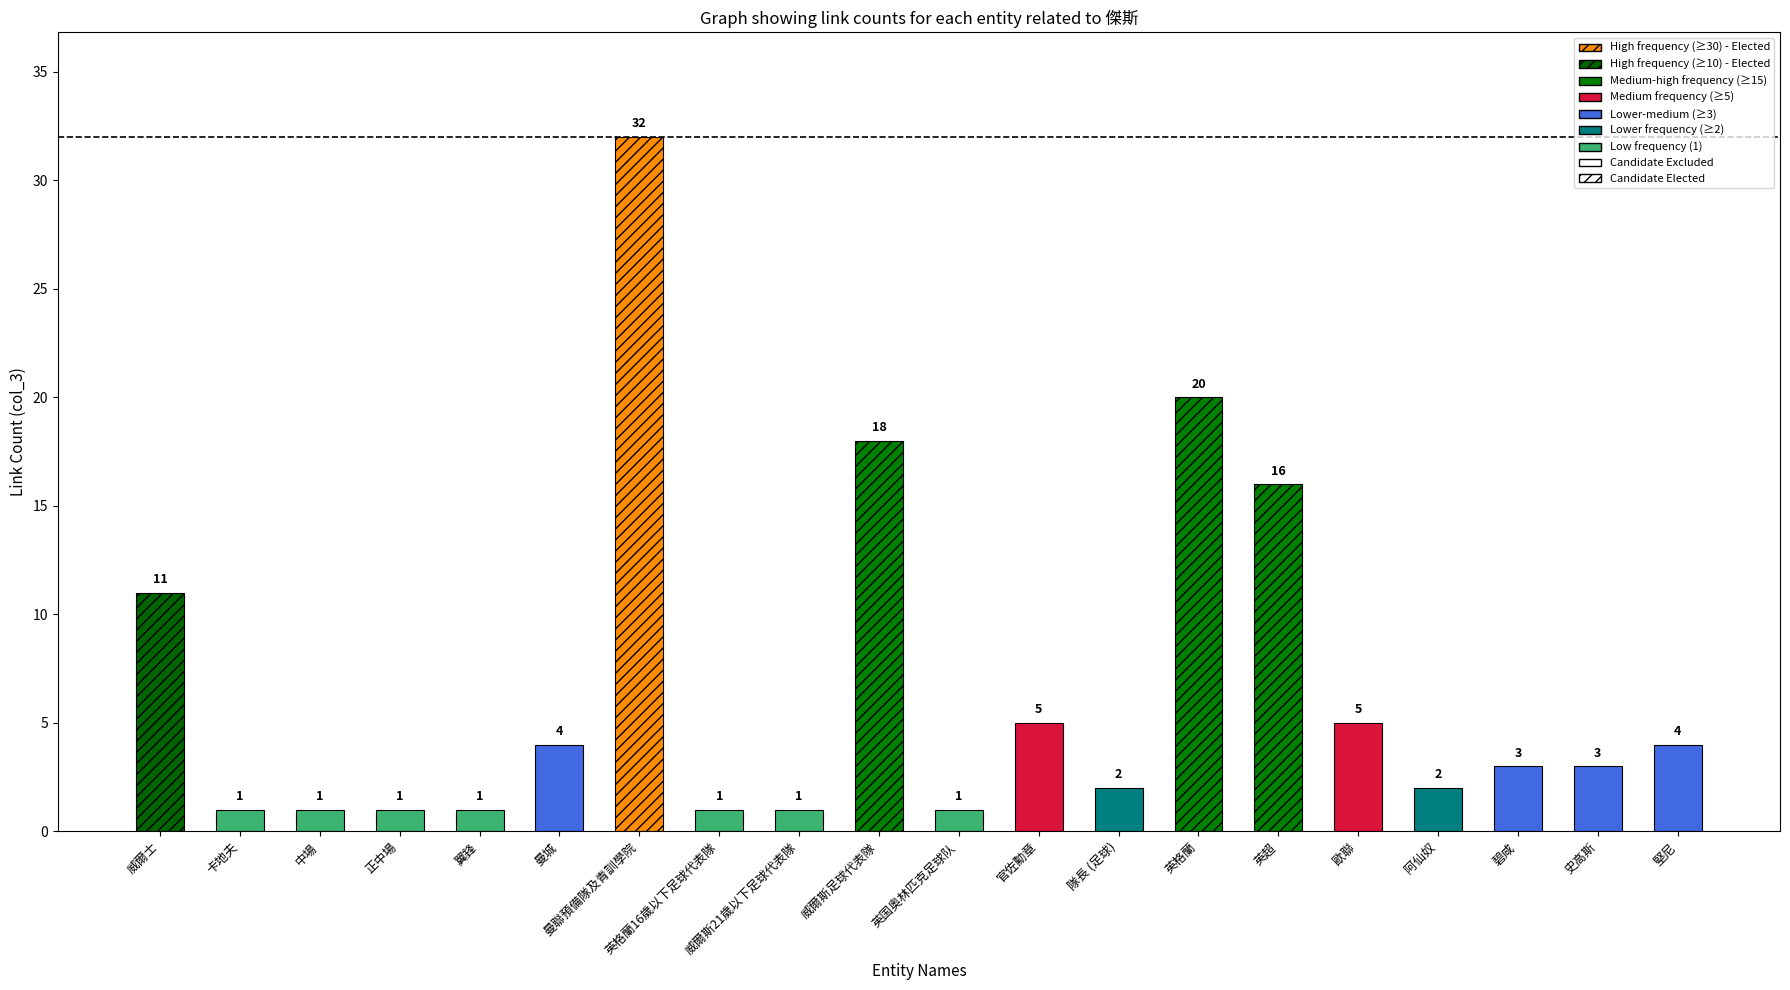

What is the sum of the values at 曼城 and 曼聯預備隊及青訓學院?

36